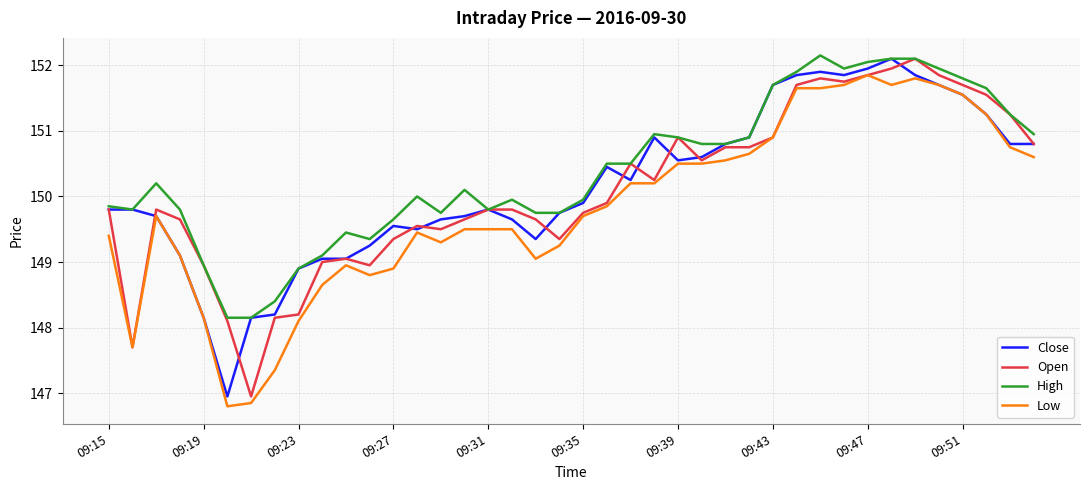

True or false: High and Low cross at least once.

False